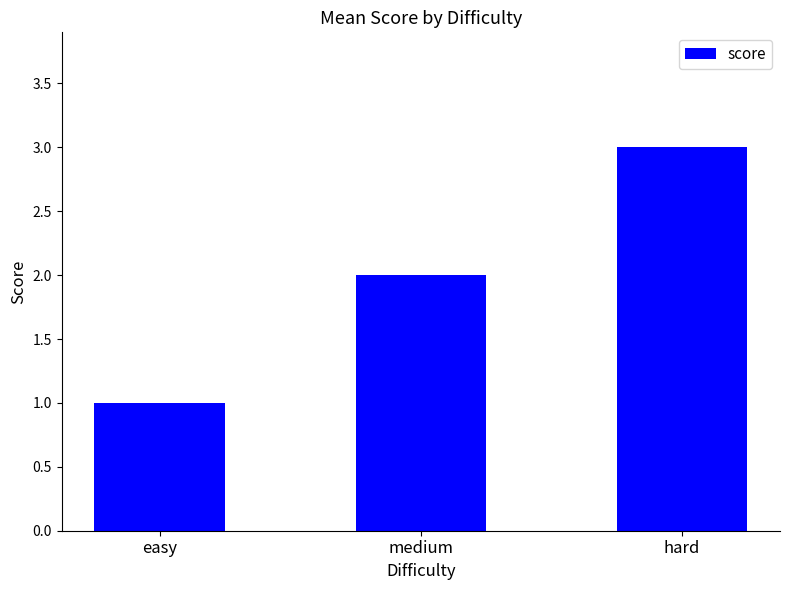

What is the sum of the values at medium and easy?

3